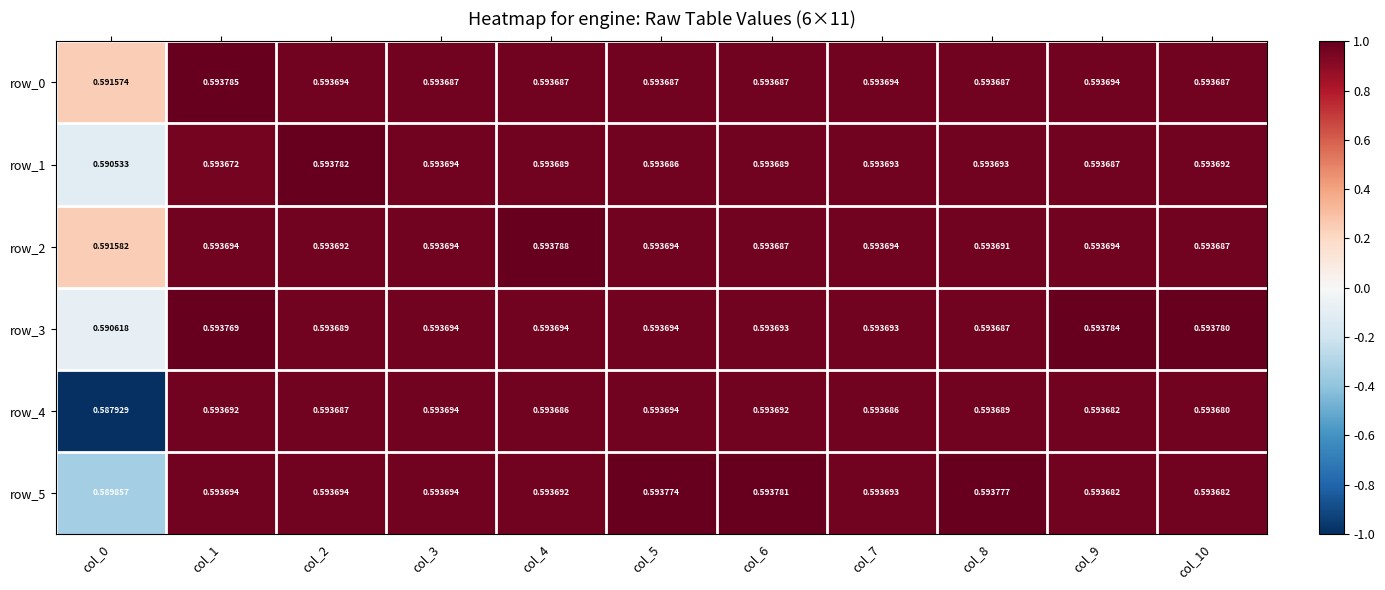

Is the value of row_1 at col_1 greater than the value of row_4 at col_3?

No